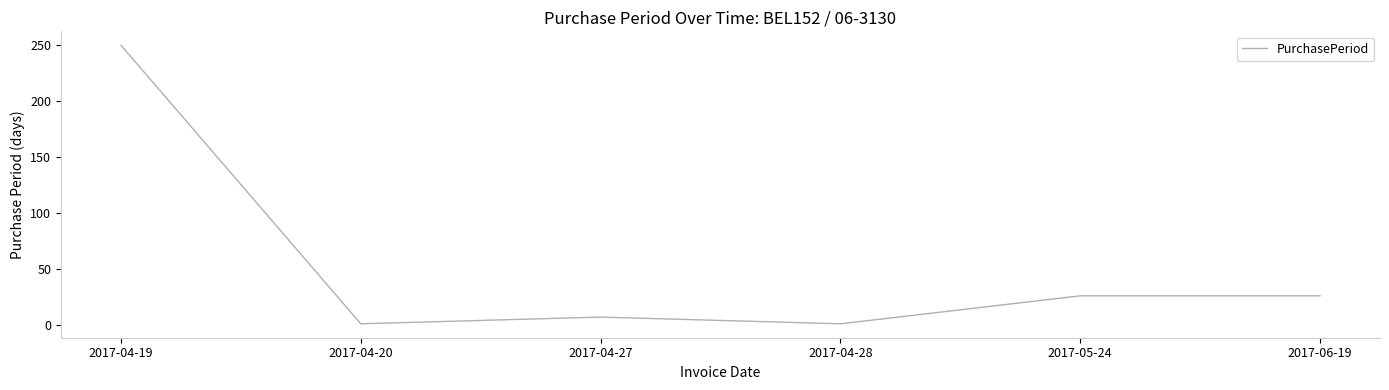

Is it true that the value at 2017-06-19 is 26?

True